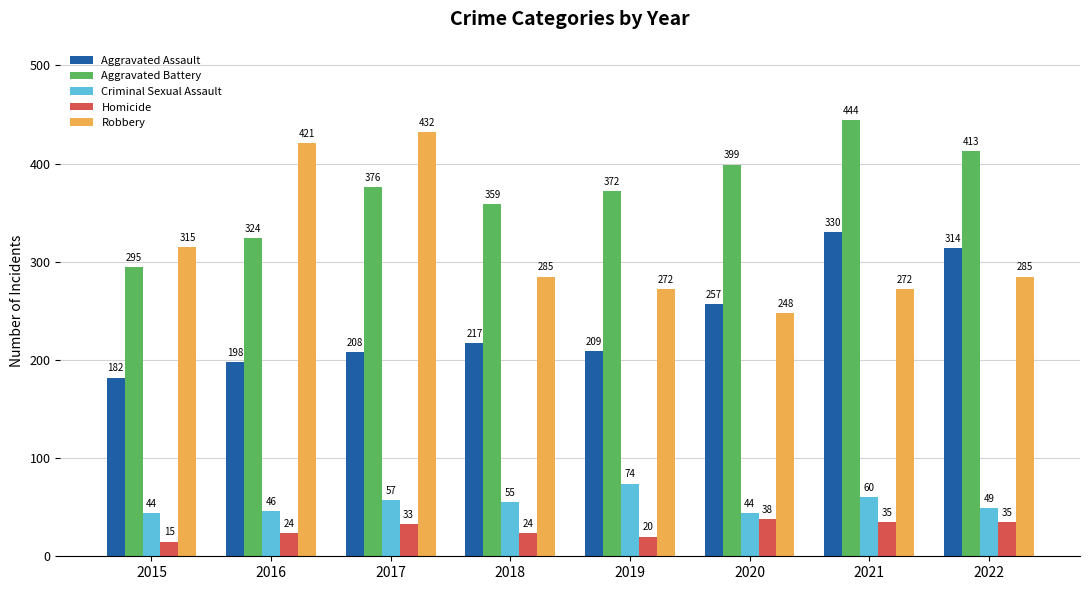

What is the difference between the highest and lowest values at 2022?

378